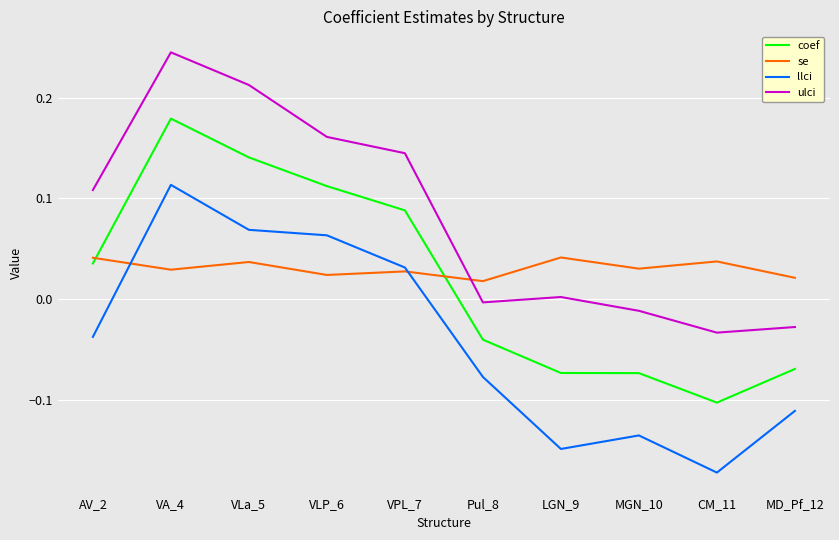

List the series in order of their peak value, lowest first.

se, llci, coef, ulci